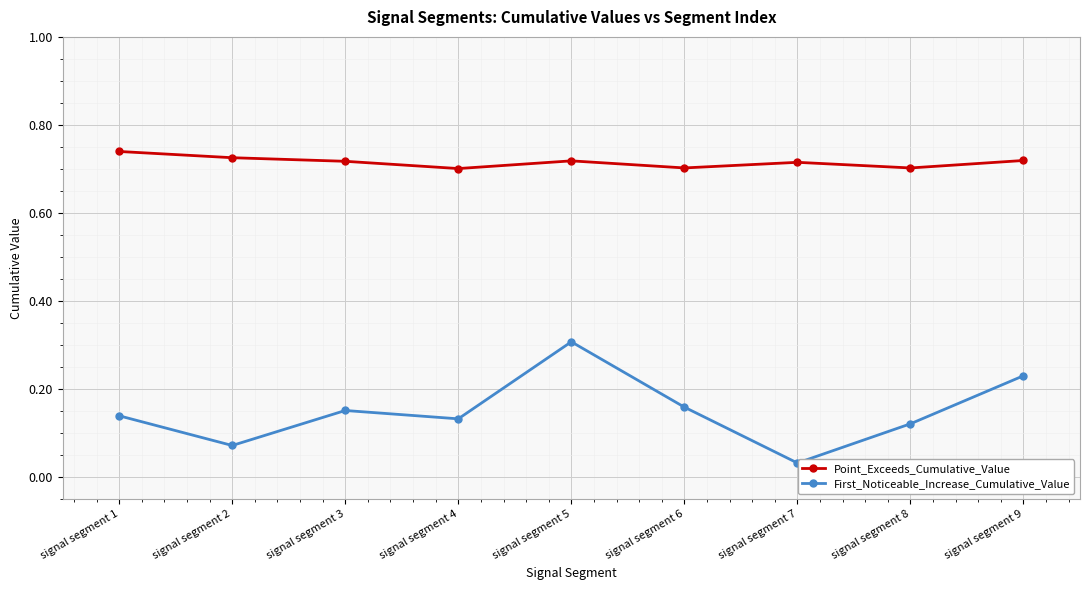

What is the sum of the Point_Exceeds_Cumulative_Value values at signal segment 1 and signal segment 5?

1.5